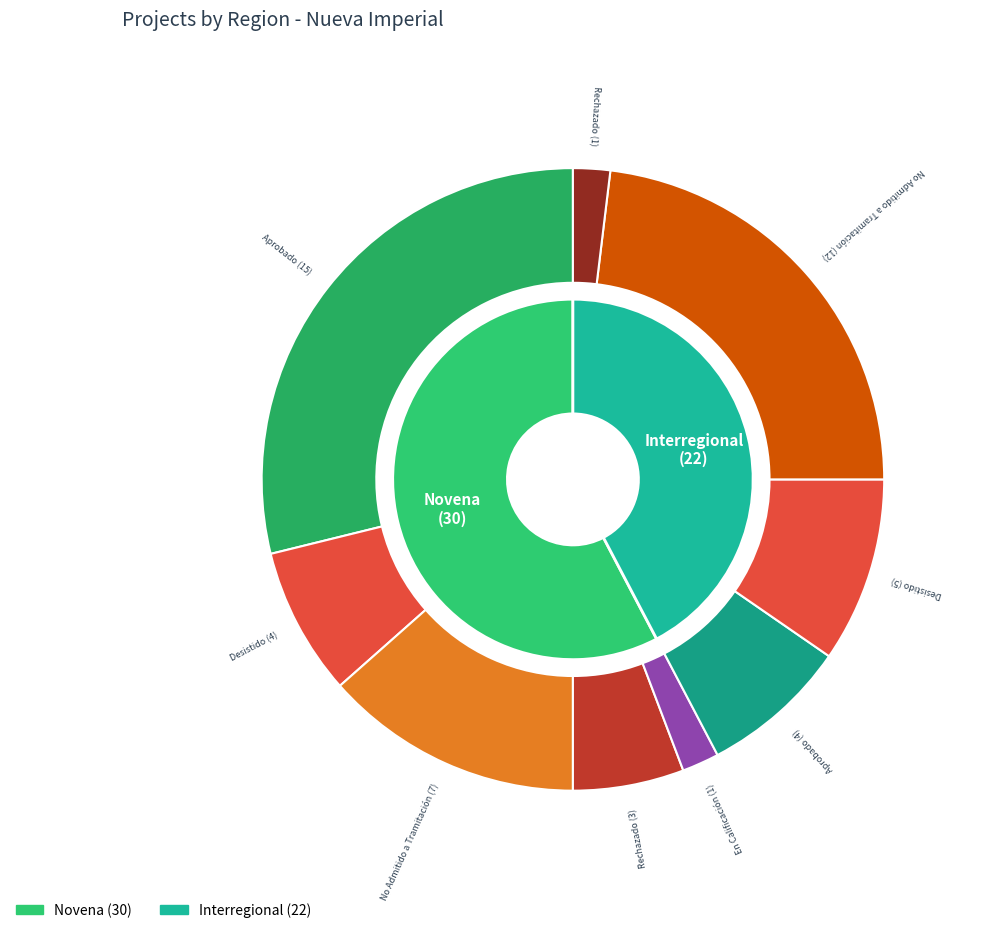

Rank the categories by value from highest to lowest.

Novena, Interregional